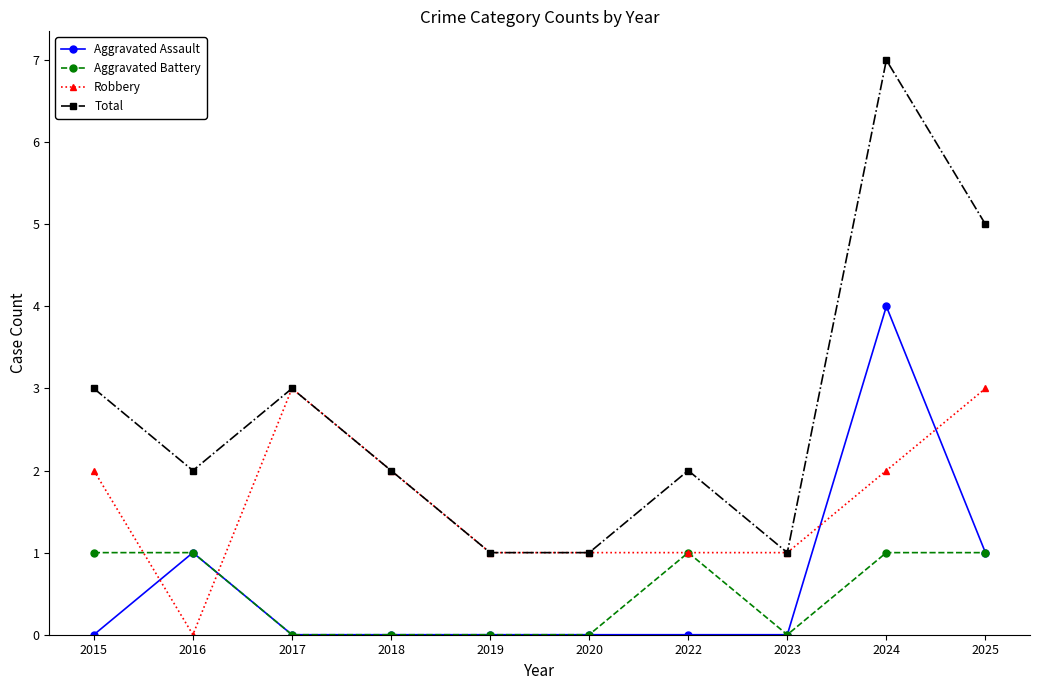

Rank the series by their maximum value, from highest to lowest.

Total, Aggravated Assault, Robbery, Aggravated Battery